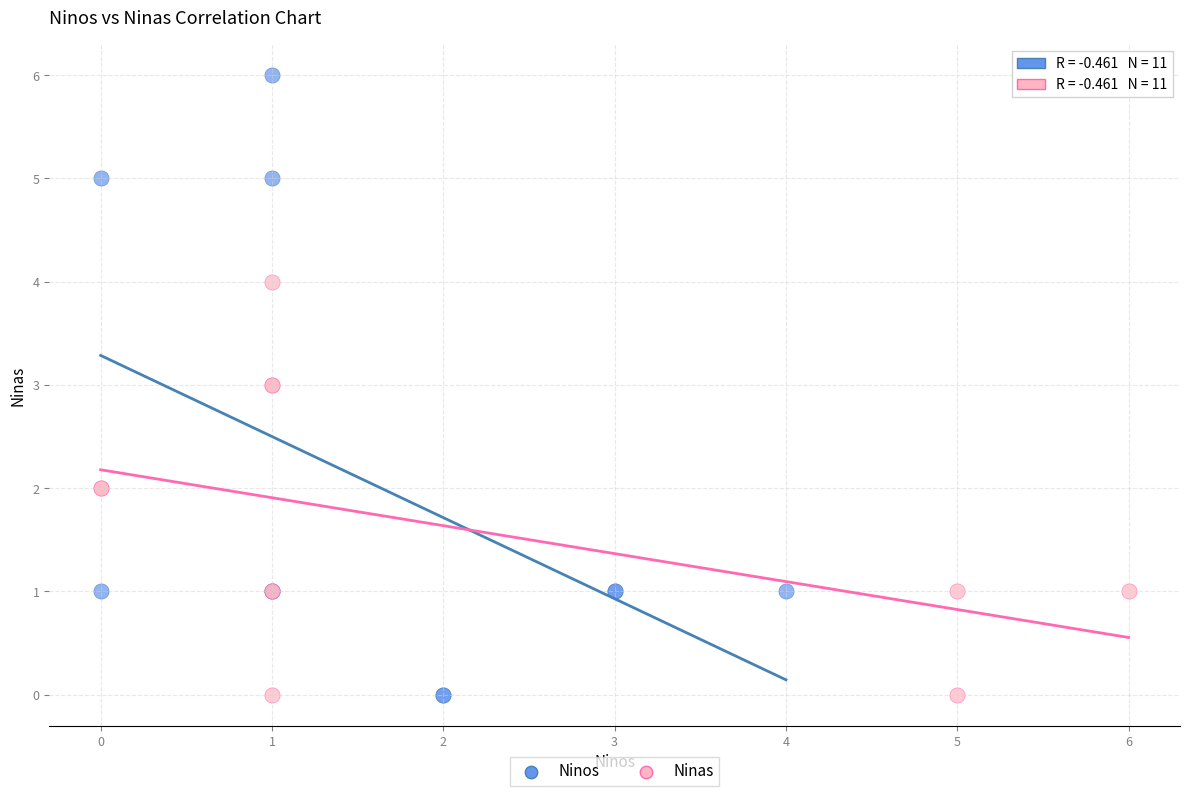

Which series contains the highest Y value?

Ninos